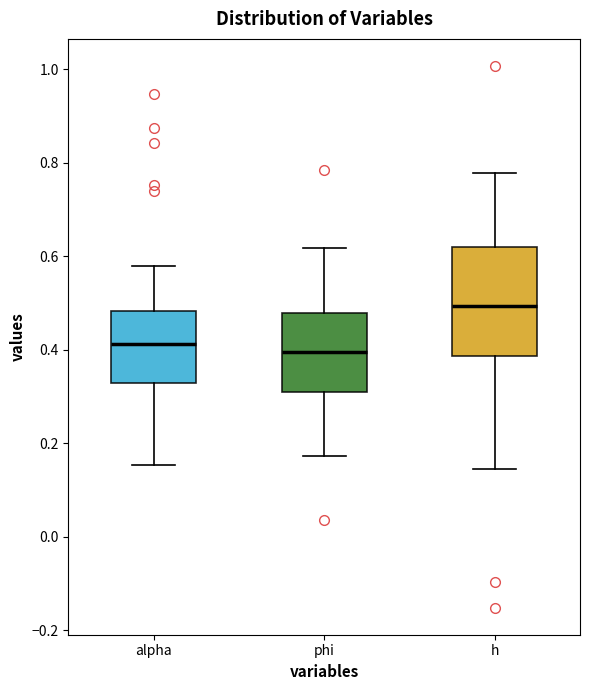

Reading left to right, transcribe this box plot: for each box, give where its median line is, the range the box spans, and where its two whiskers end, as read against the y-axis. The values are not printed on the chart, so give them approximately, as read against the axis.

alpha: median 0.42, box 0.32 to 0.48, whiskers 0.16 to 0.58
phi: median 0.40, box 0.30 to 0.48, whiskers 0.18 to 0.62
h: median 0.50, box 0.38 to 0.62, whiskers 0.14 to 0.78